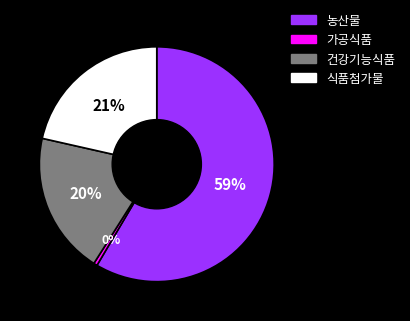

Combined, do 농산물 and 건강기능식품 account for over 50%?

Yes